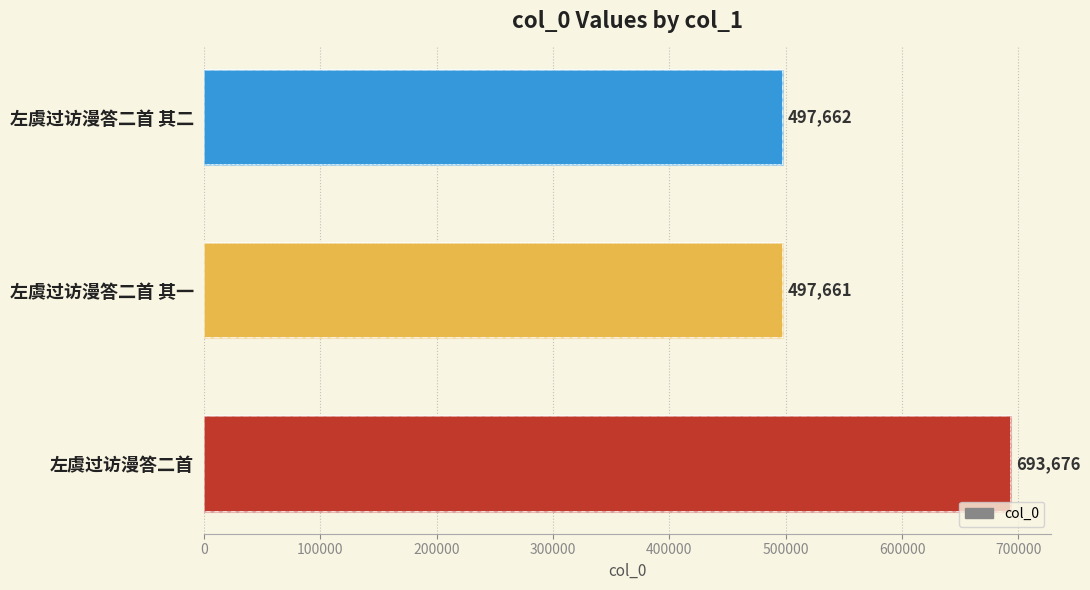

How many distinct data groups are displayed?

1